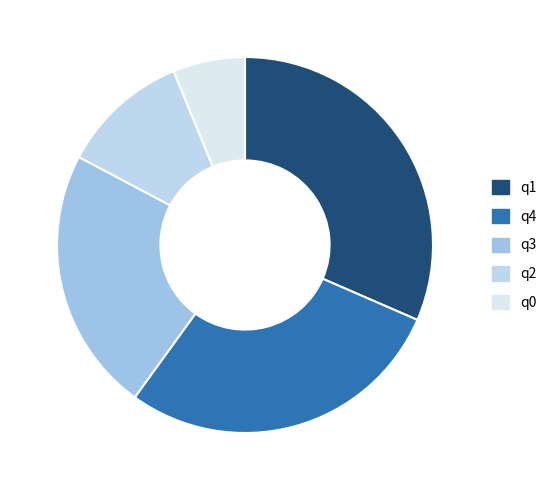

True or false: q3 accounts for 31% of the total.

False